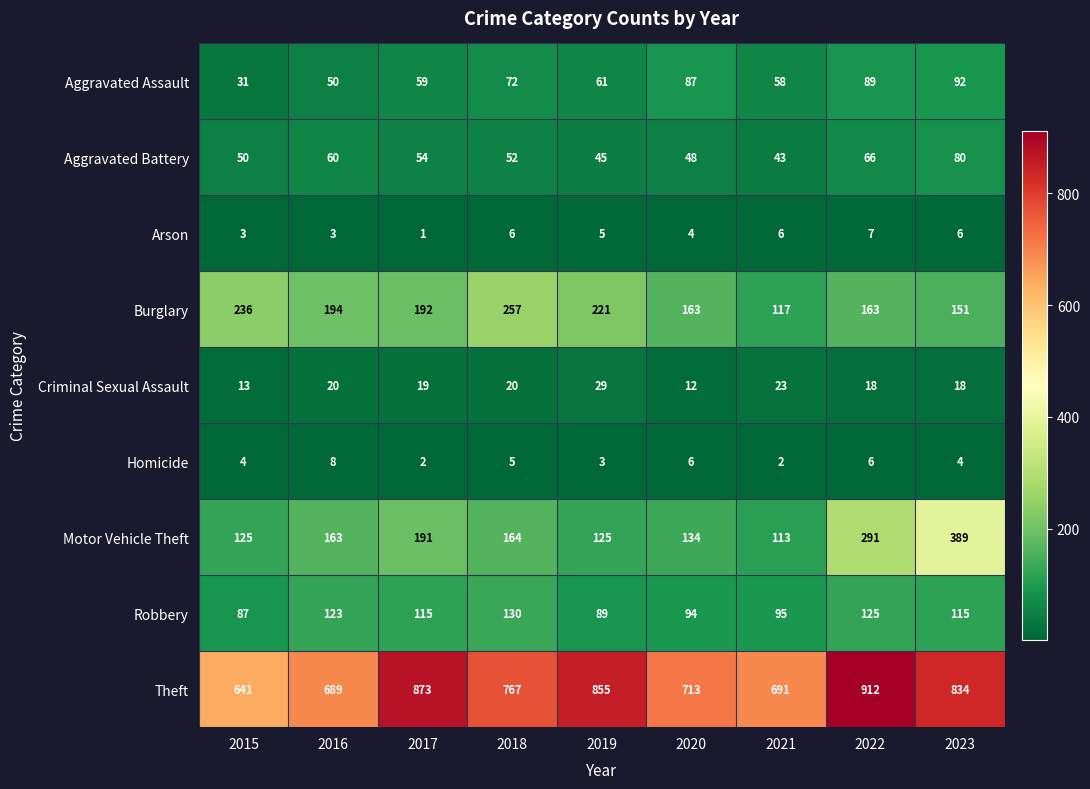

What is the sum of the Aggravated Assault values at 2023 and 2015?

123